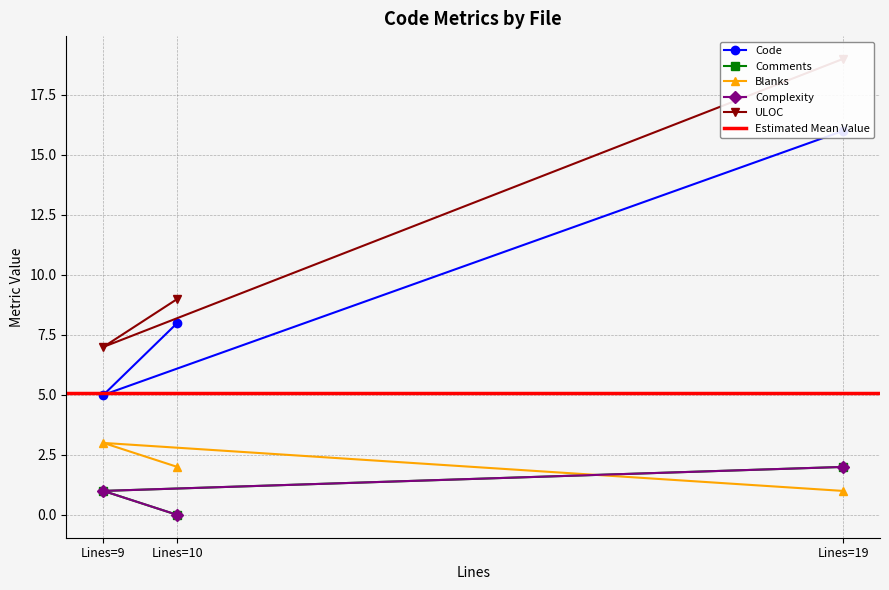

Is it true that ULOC equals 15 at Lines=10?

False